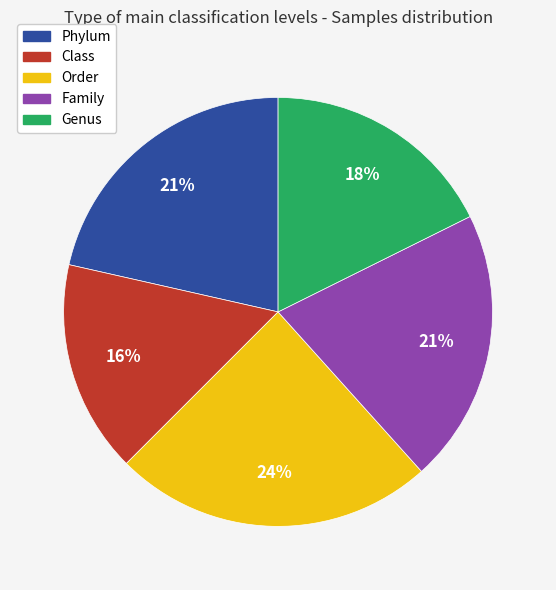

To the nearest percent, what percentage of the pie is Phylum?

21%